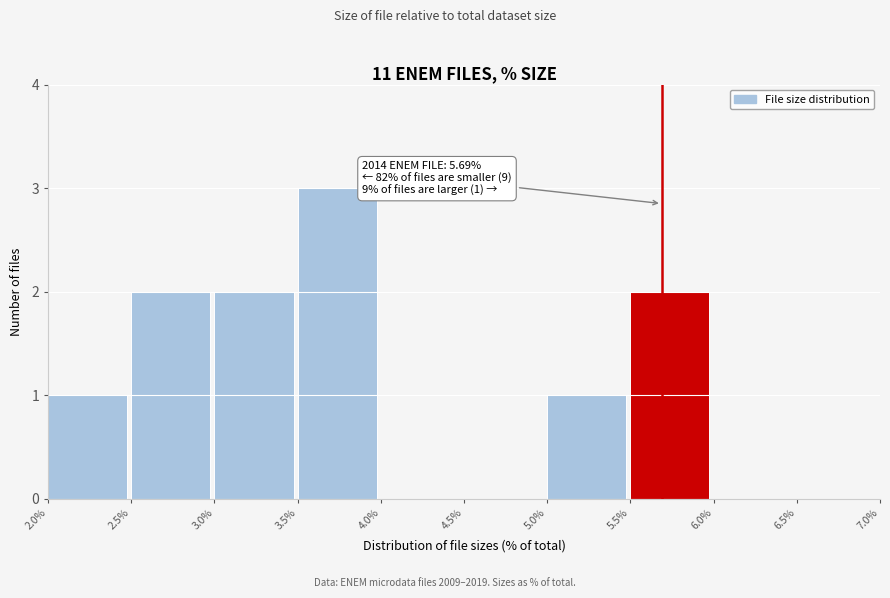

Over which range of the x-axis is the bar tallest?

3.5% to 4.0%